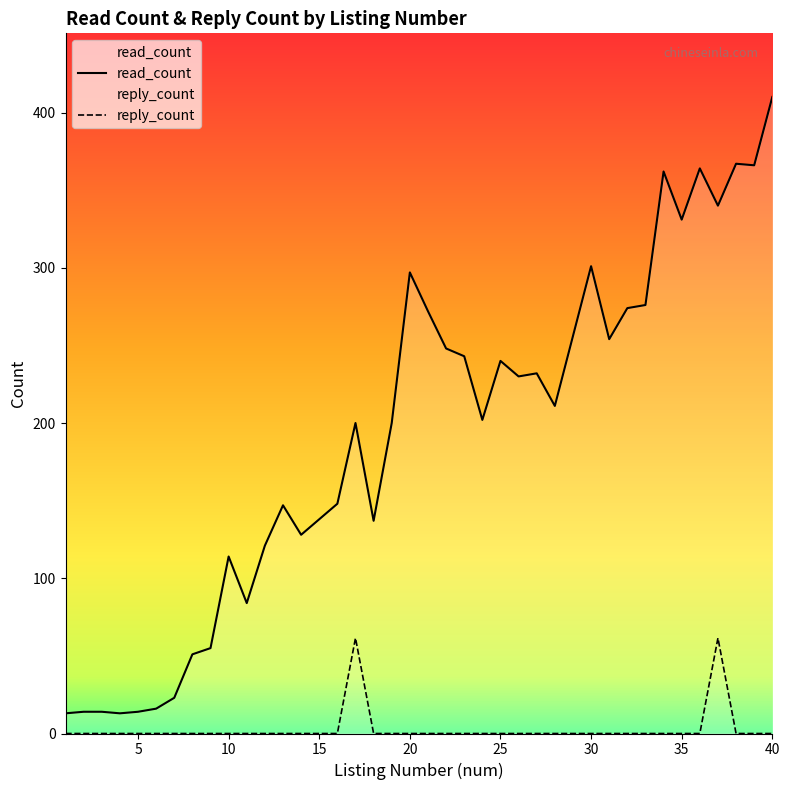

What is the maximum value for read_count?

410.0